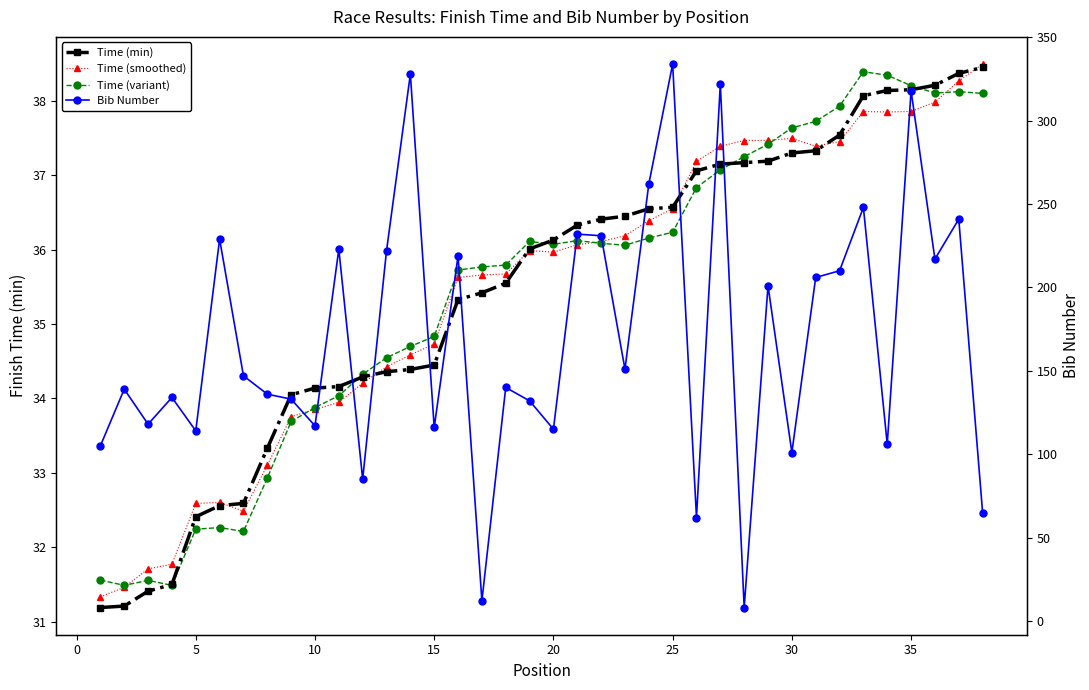

Reading left to right, what are all the values shown in this chart?

Time (min): 31.2	31.2	31.4	31.5	32.4	32.6	32.6	33.3	34.0	34.1	34.2	34.3	34.4	34.4	34.5	35.3	35.4	35.5	36.0	36.1	36.3	36.4	36.5	36.5	36.6	37.1	37.1	37.2	37.2	37.3	37.3	37.5	38.1	38.1	38.1	38.2	38.4	38.5
Time (smoothed): 31.3	31.5	31.7	31.8	32.6	32.6	32.5	33.1	33.8	33.9	33.9	34.2	34.4	34.6	34.7	35.6	35.7	35.7	36.0	36.0	36.1	36.1	36.2	36.4	36.6	37.2	37.4	37.5	37.5	37.5	37.4	37.5	37.9	37.9	37.9	38.0	38.3	38.5
Time (variant): 31.6	31.5	31.6	31.5	32.2	32.3	32.2	32.9	33.7	33.9	34.0	34.3	34.5	34.7	34.8	35.7	35.8	35.8	36.1	36.1	36.1	36.1	36.1	36.2	36.2	36.8	37.1	37.3	37.4	37.6	37.7	37.9	38.4	38.3	38.2	38.1	38.1	38.1
Bib Number: 105.0	139.0	118.0	134.0	114.0	229.0	147.0	136.0	133.0	117.0	223.0	85.0	222.0	328.0	116.0	219.0	12.0	140.0	132.0	115.0	232.0	231.0	151.0	262.0	334.0	62.0	322.0	8.0	201.0	101.0	206.0	210.0	248.0	106.0	318.0	217.0	241.0	65.0